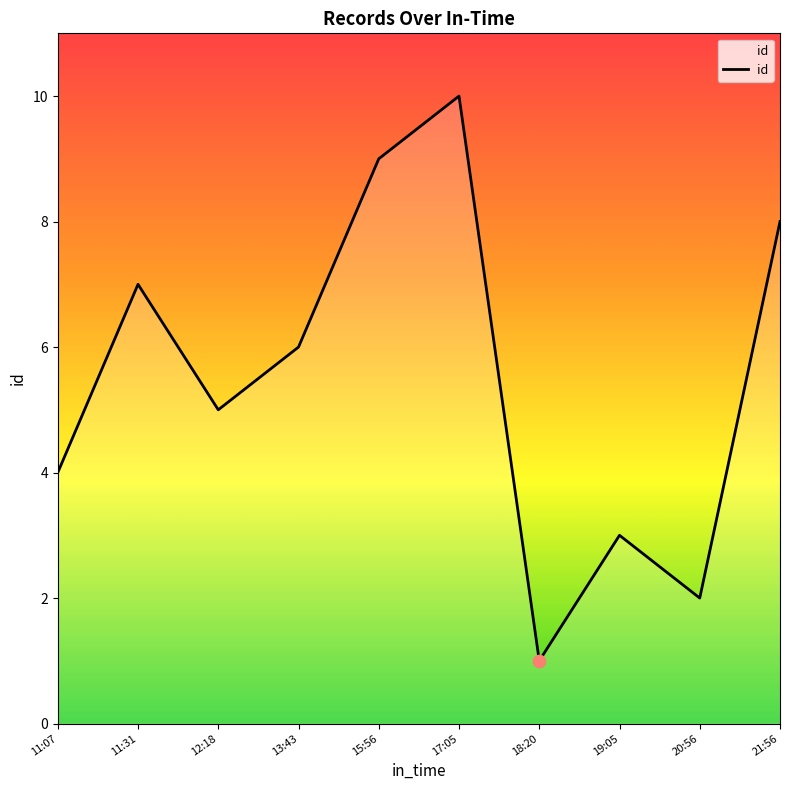

What is the change in value from 11:07 to 17:05?

+6